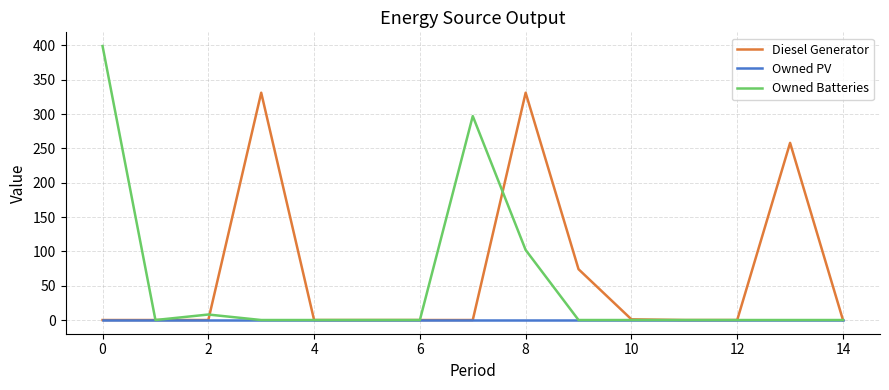

What is the greatest value displayed?

399.0